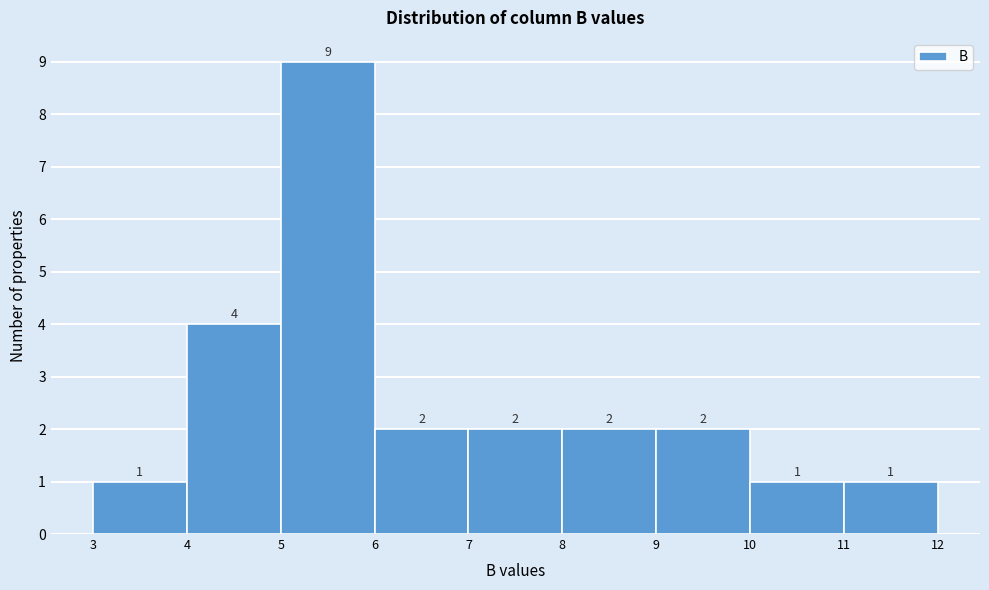

How tall is the bar that spans 8 to 9 on the x-axis?

2